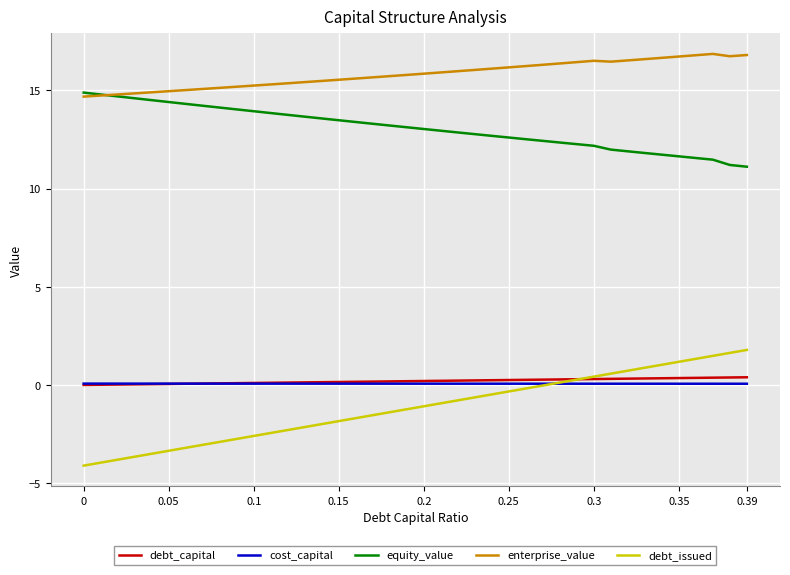

Which series has the largest total across all categories?

enterprise_value